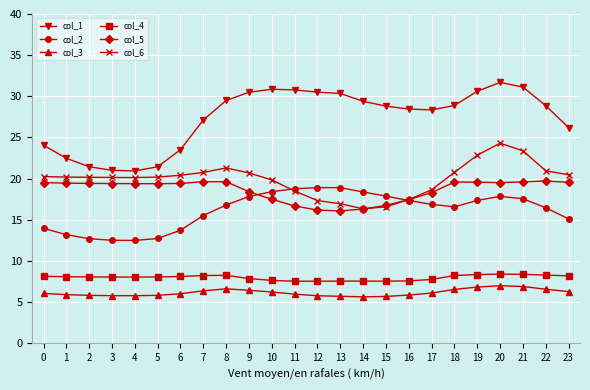

Rank the series at 22 from highest to lowest value.

col_1, col_6, col_5, col_2, col_4, col_3